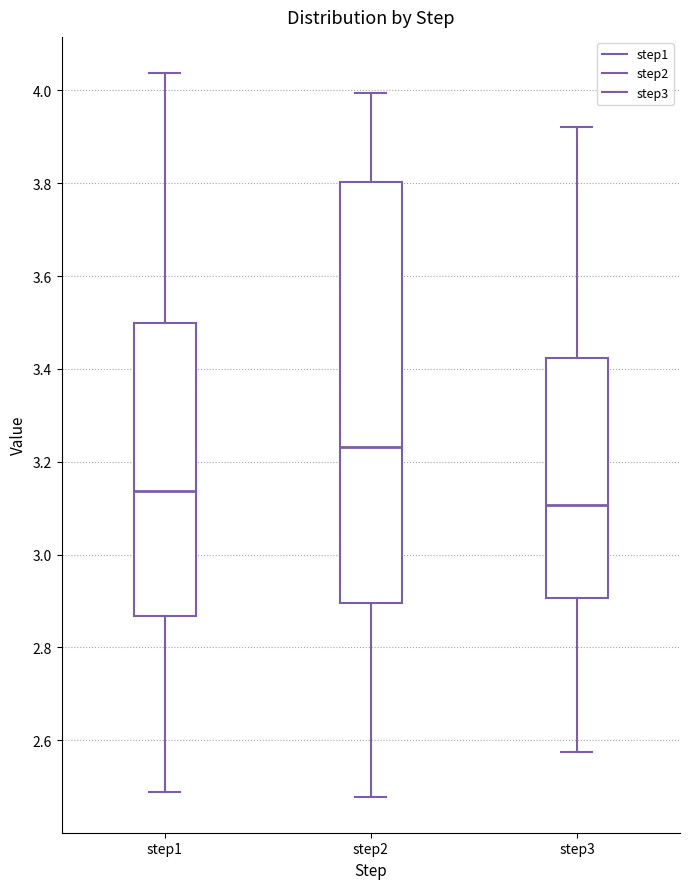

Comparing the boxes themselves (not the whiskers), which one is the tallest?

step2